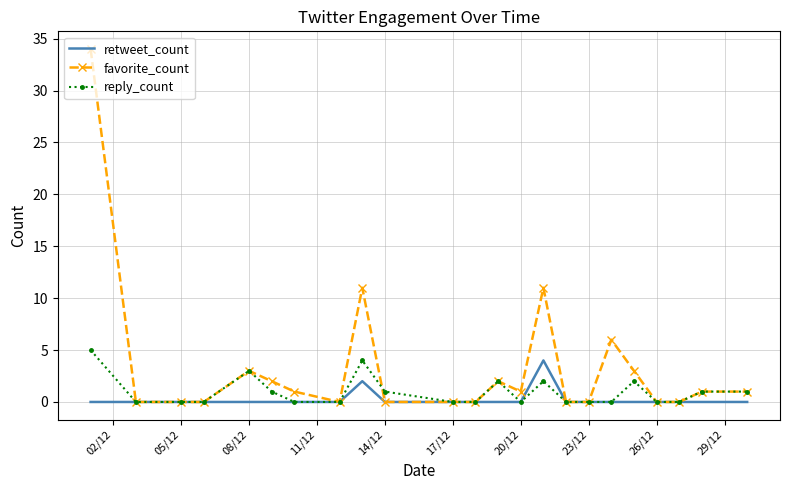

Which series has the largest total across all categories?

favorite_count